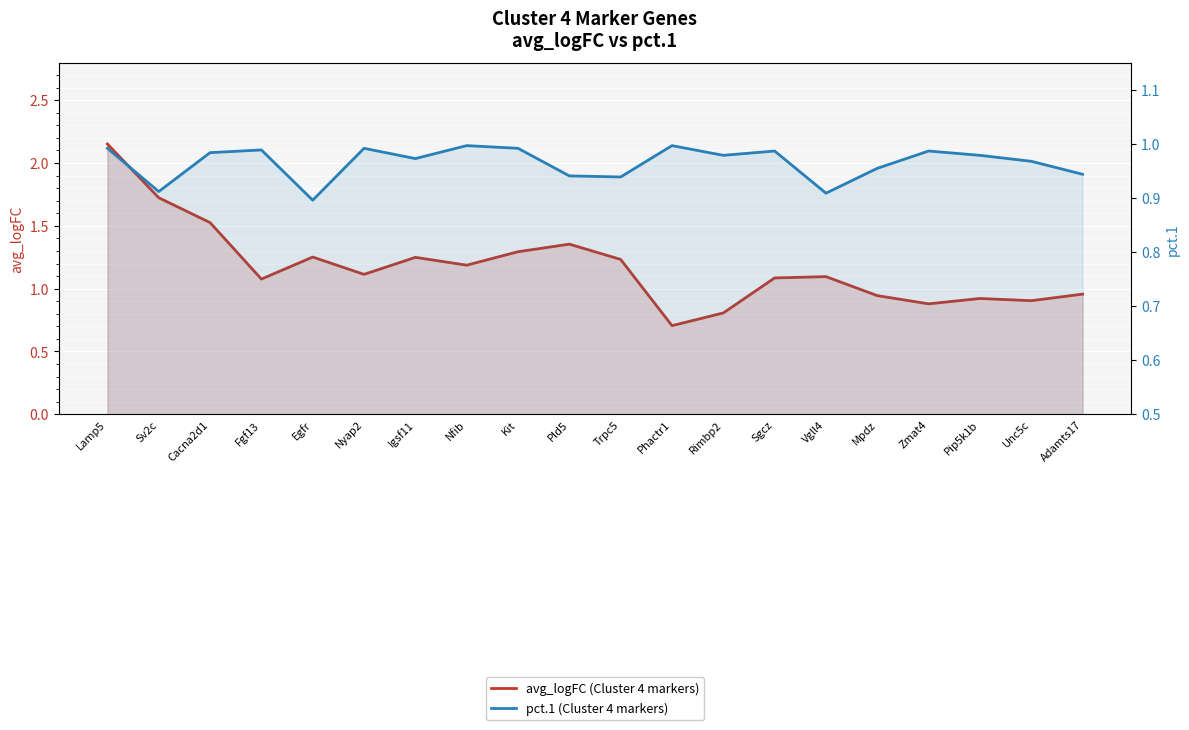

Which series changed the most between Trpc5 and Phactr1?

avg_logFC (Cluster 4 markers)